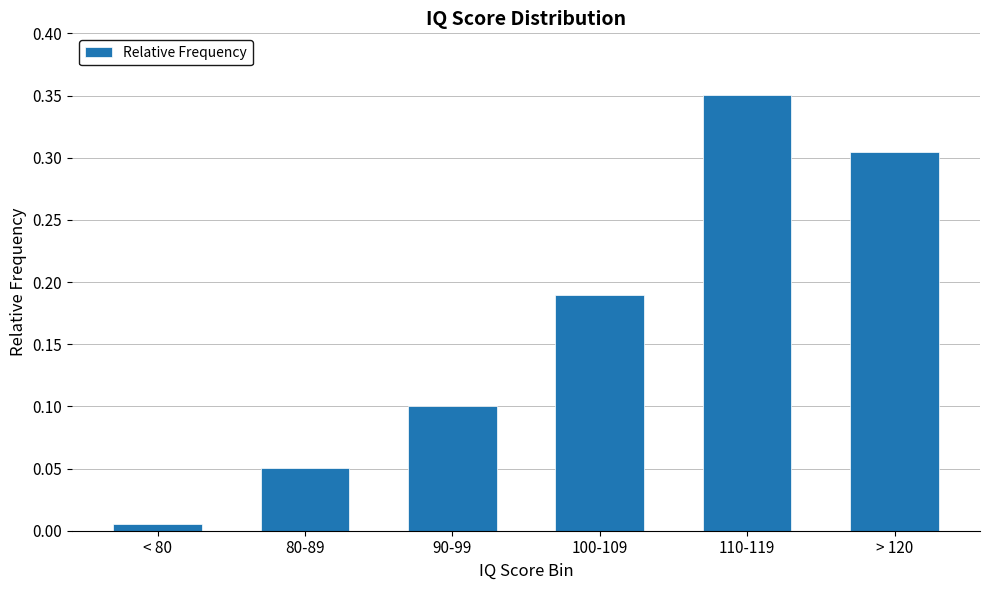

Where is the data nearest to the value 0?

< 80